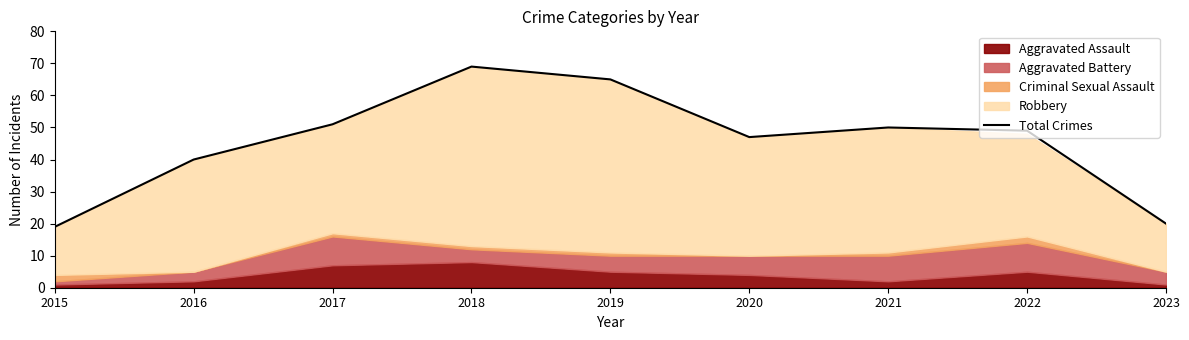

Count the number of values greater than 49.

4